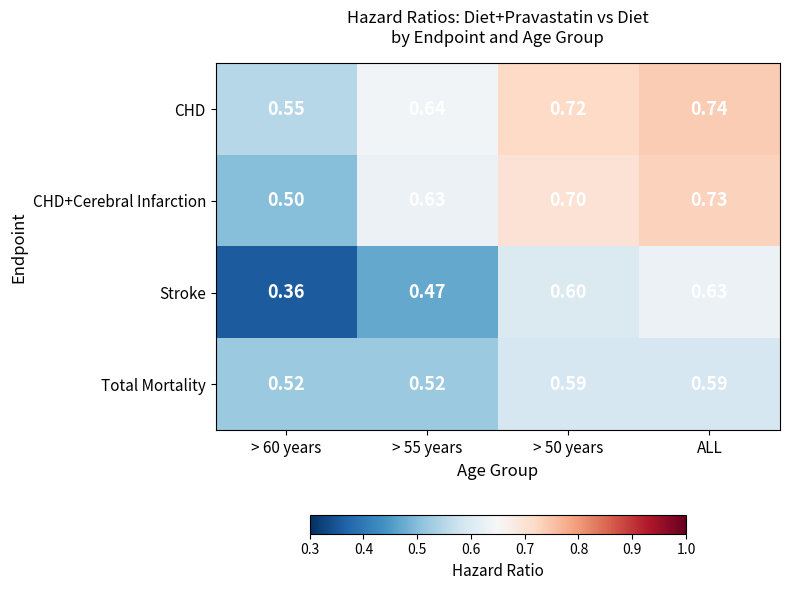

Which series has the largest total across all categories?

CHD